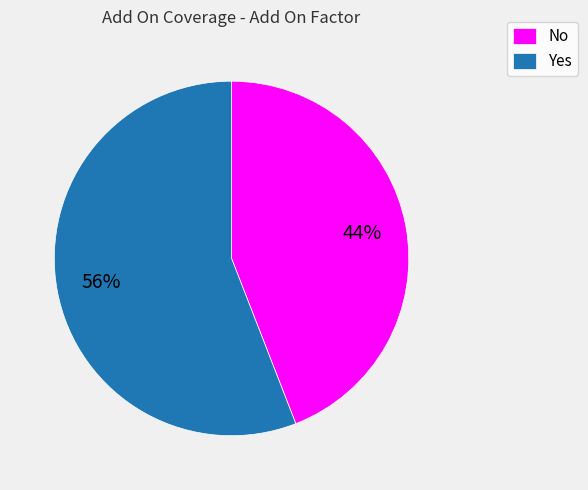

Which category has the biggest portion of the pie?

Yes